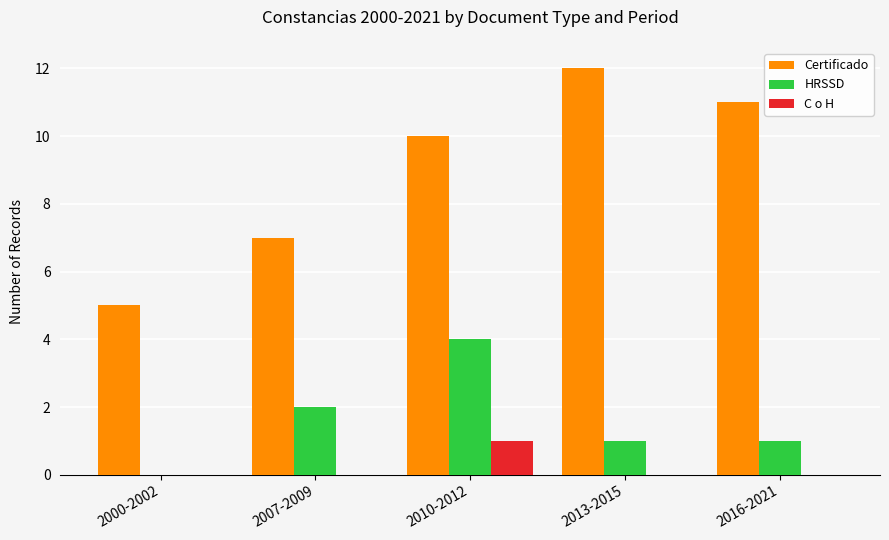

What is the highest value of the HRSSD series?

4